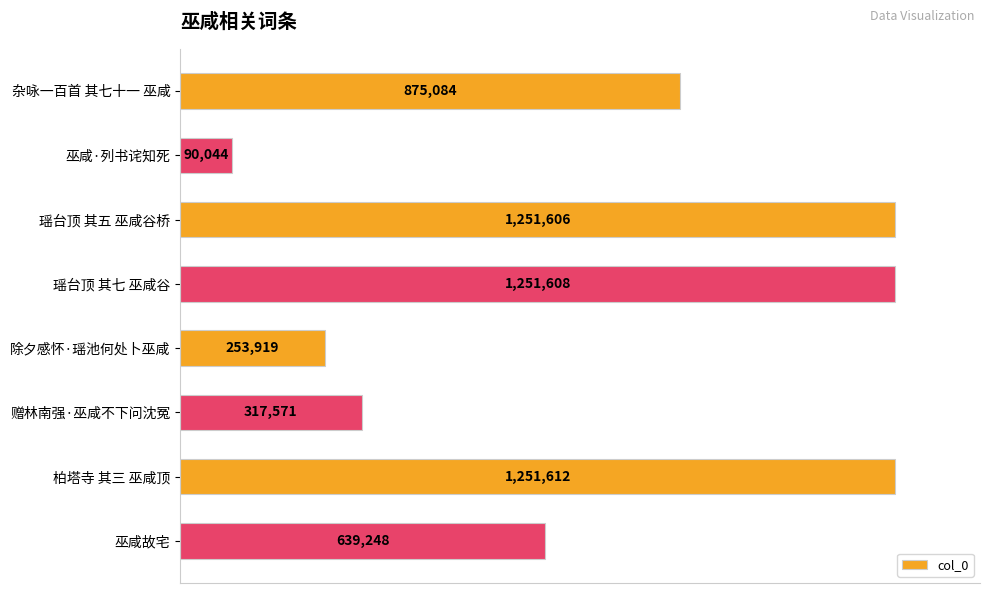

What is the difference between the maximum and minimum values?

1161568